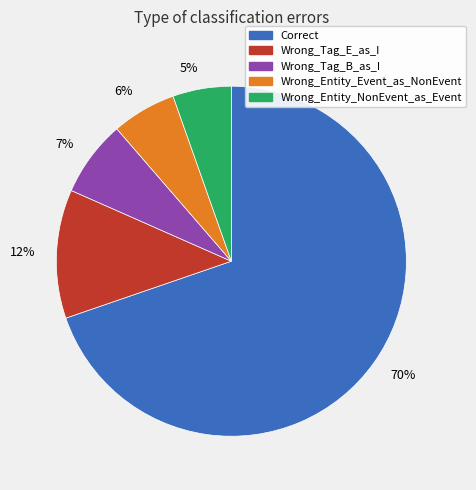

Which slice is the largest?

70%